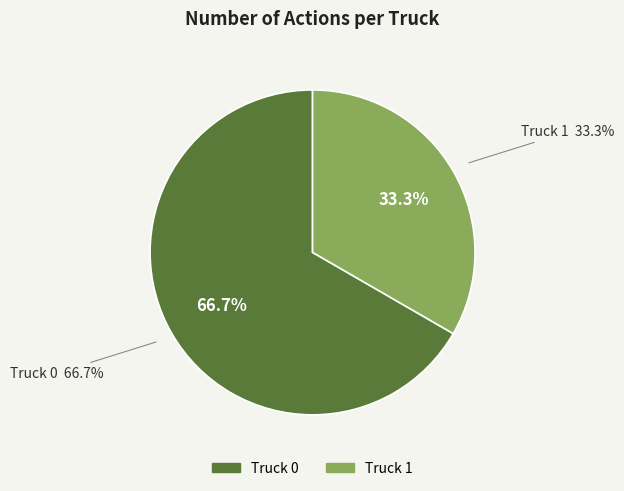

True or false: Truck 1 accounts for 42% of the total.

False